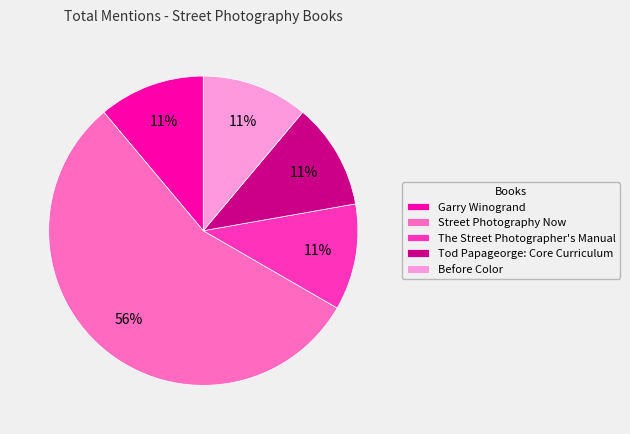

Which slice is the largest?

Street Photography Now